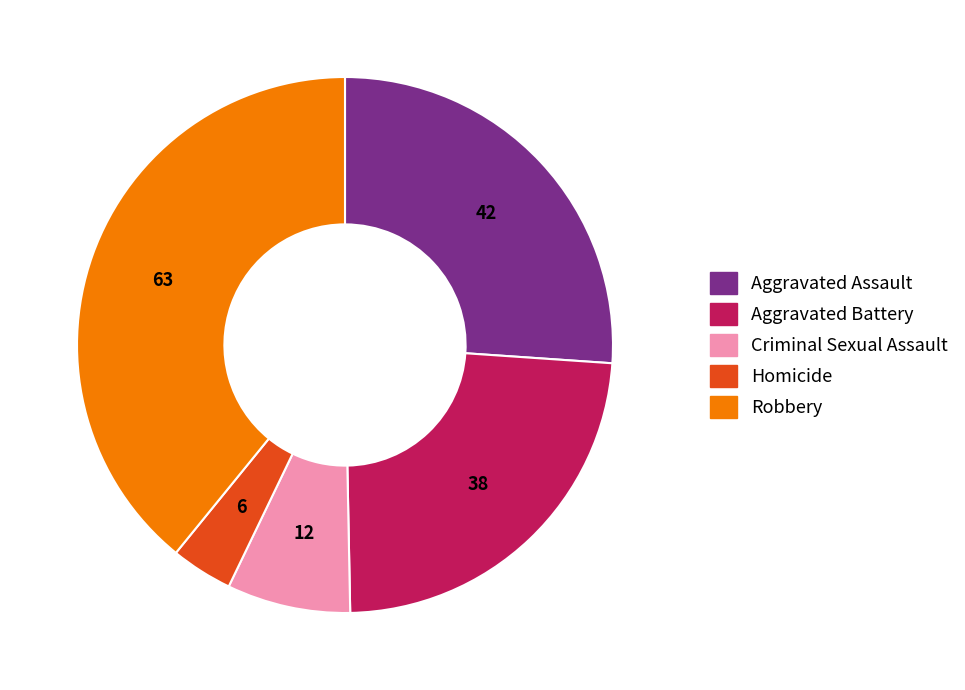

Between Aggravated Assault and Homicide, which is larger?

Aggravated Assault